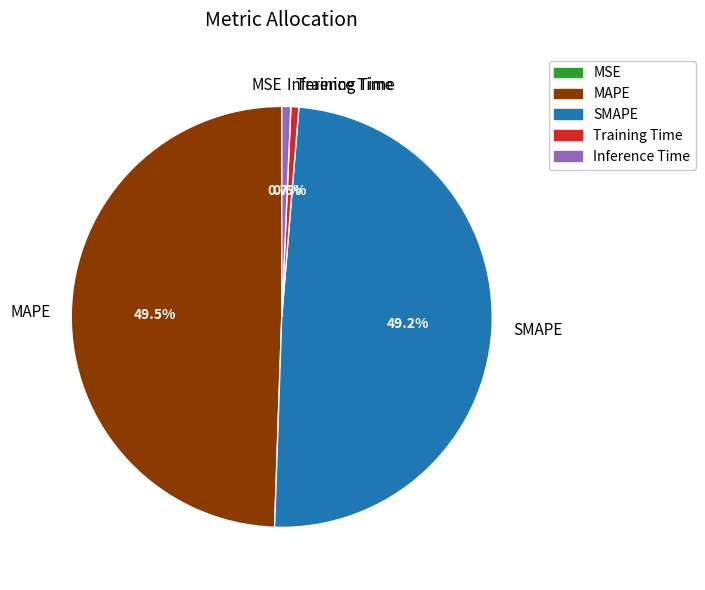

Is there any slice that represents more than half of the pie?

No